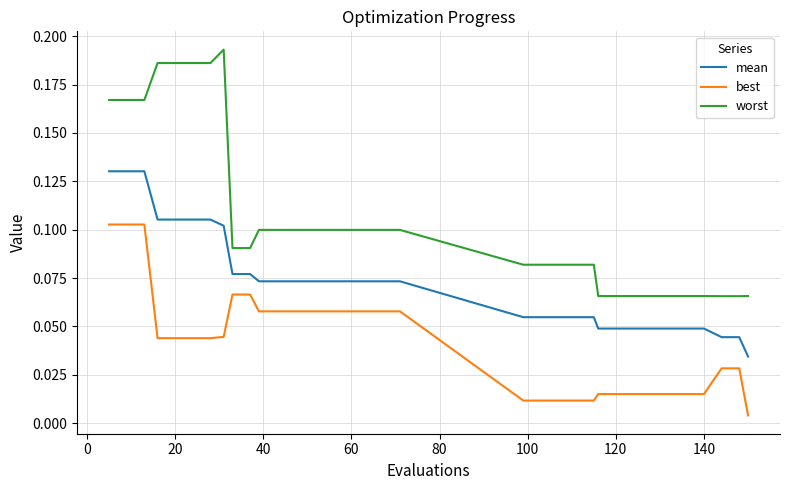

Is this an area chart (filled region under the line)?

No